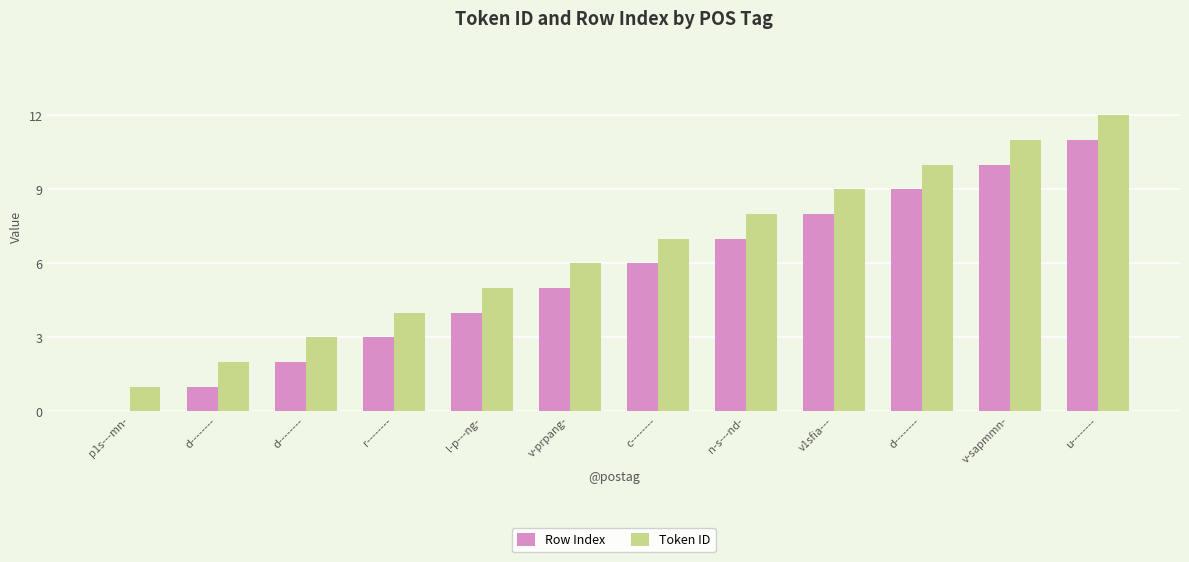

How many data points does each series have?

12